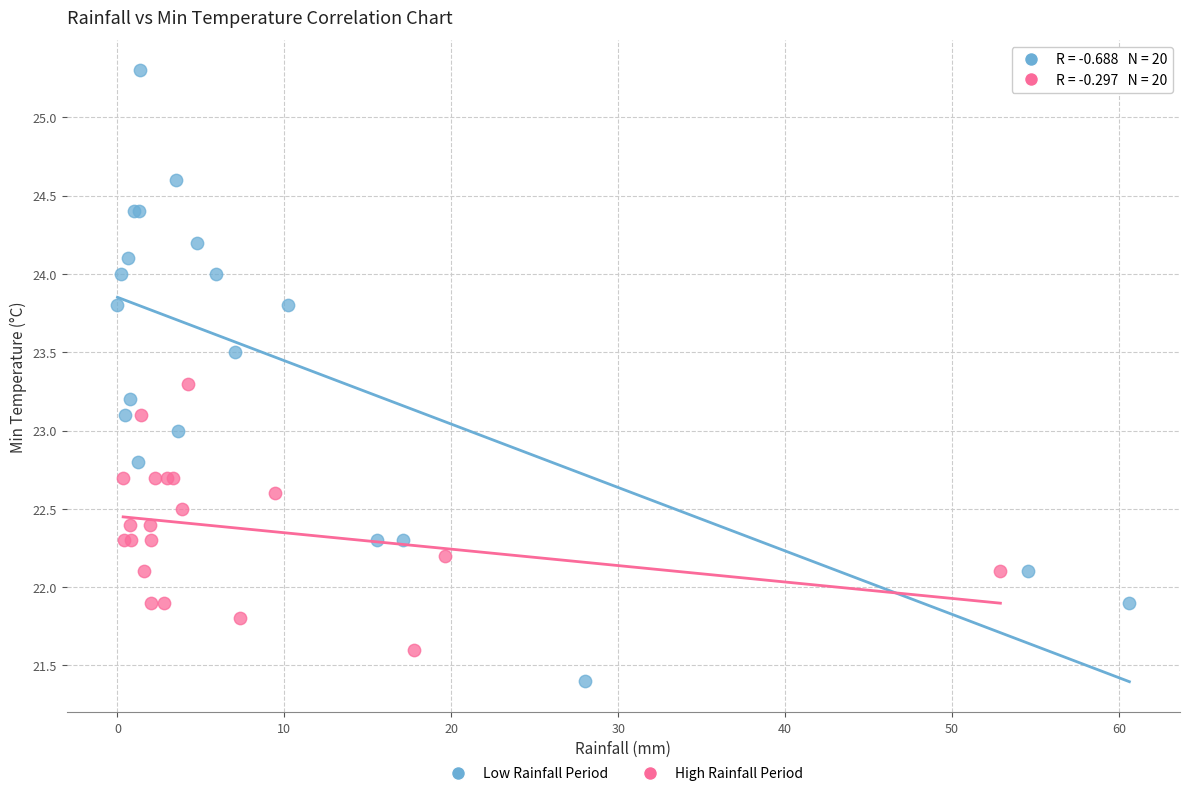

Which series contains the lowest Y value?

Low Rainfall Period